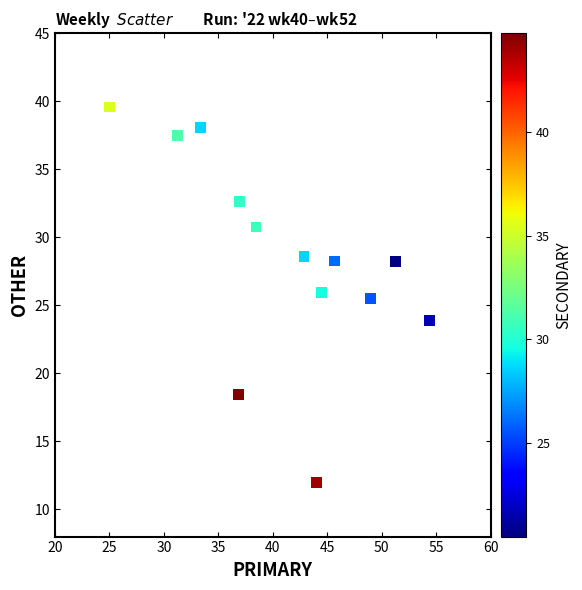

What Y value in the scatter plot is closest to 25?

25.5